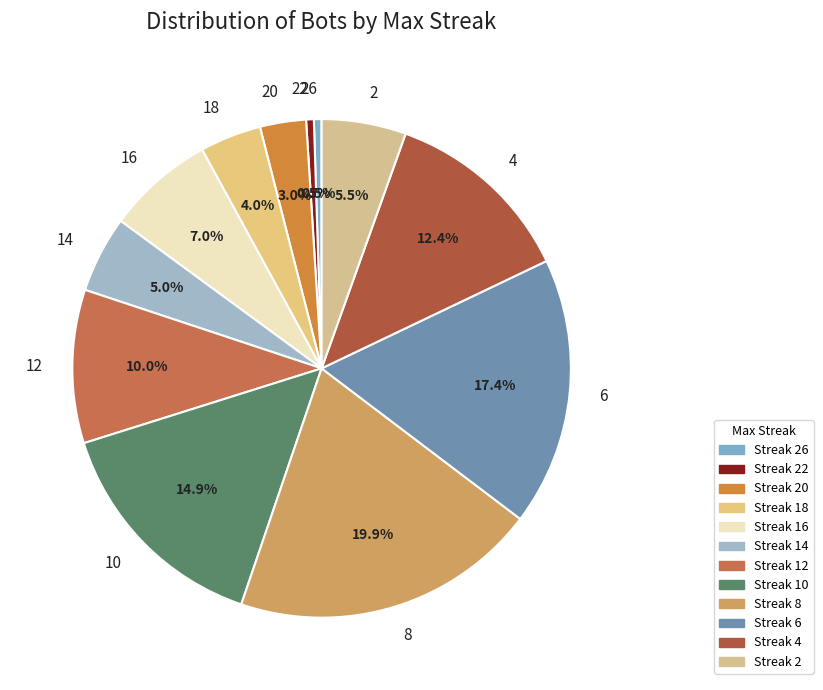

What percentage is the 16 slice, to the nearest percent?

7%